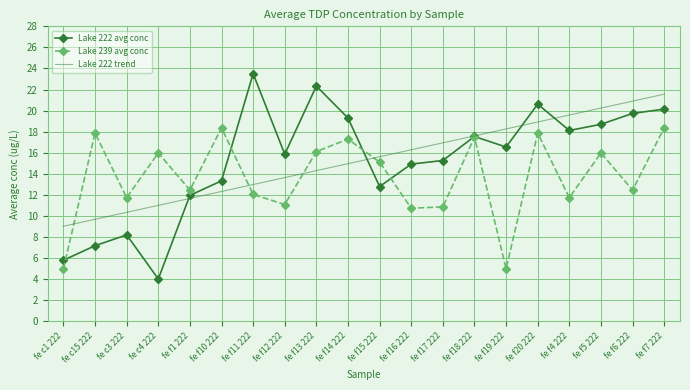

Is the value of Lake 222 trend at fe c4 222 greater than the value of Lake 222 avg conc at fe f15 222?

No